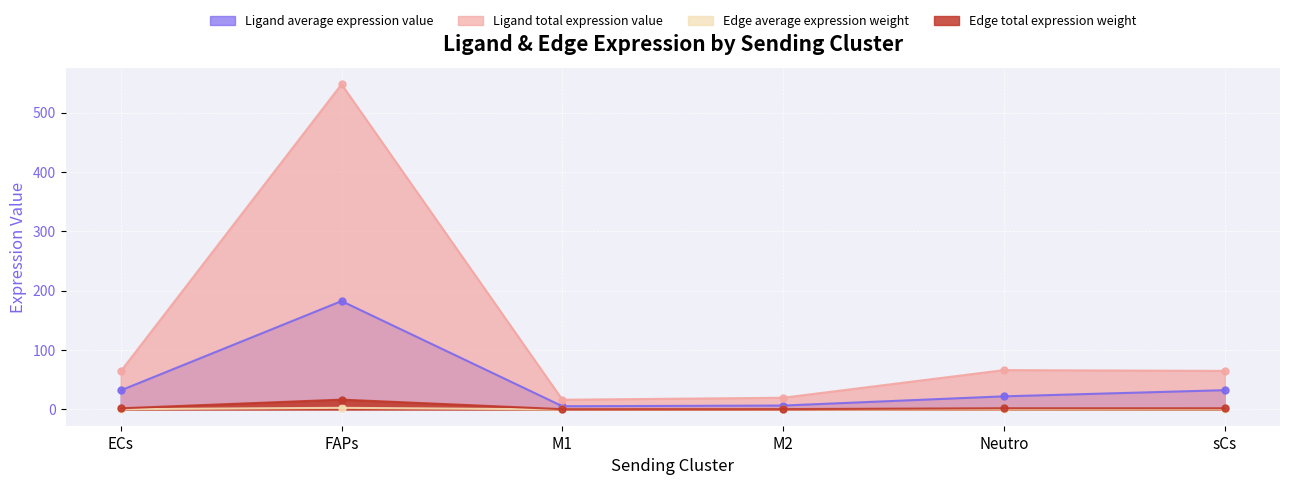

Which category has the highest value across all series?

FAPs